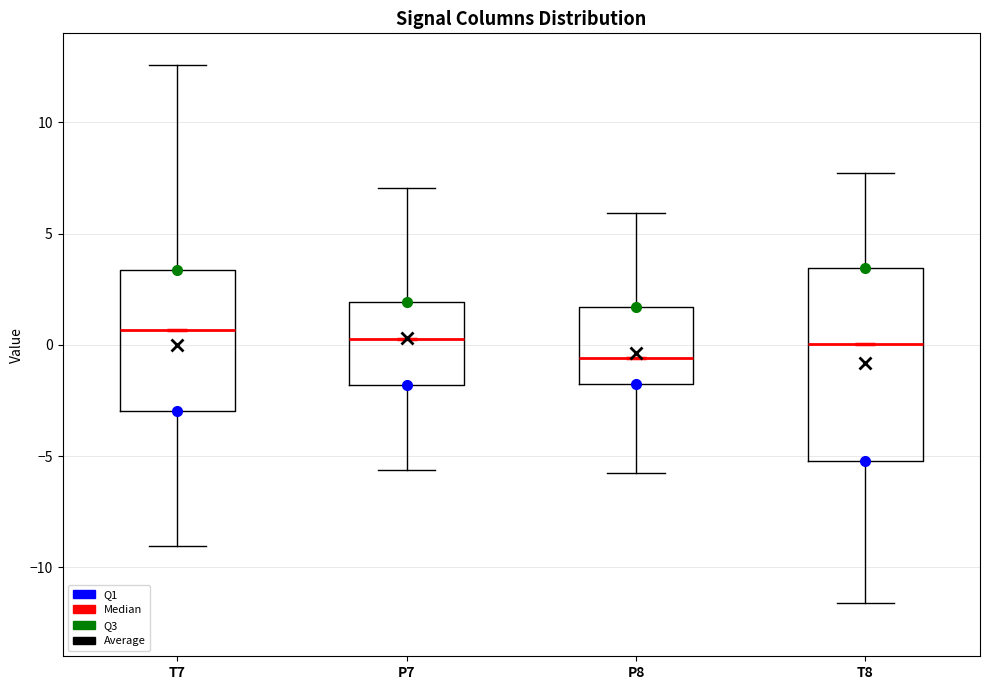

Where is the lower edge of the box for T8 on the y-axis? The values are not printed on the chart, so give them approximately, as read against the axis.

-5.0